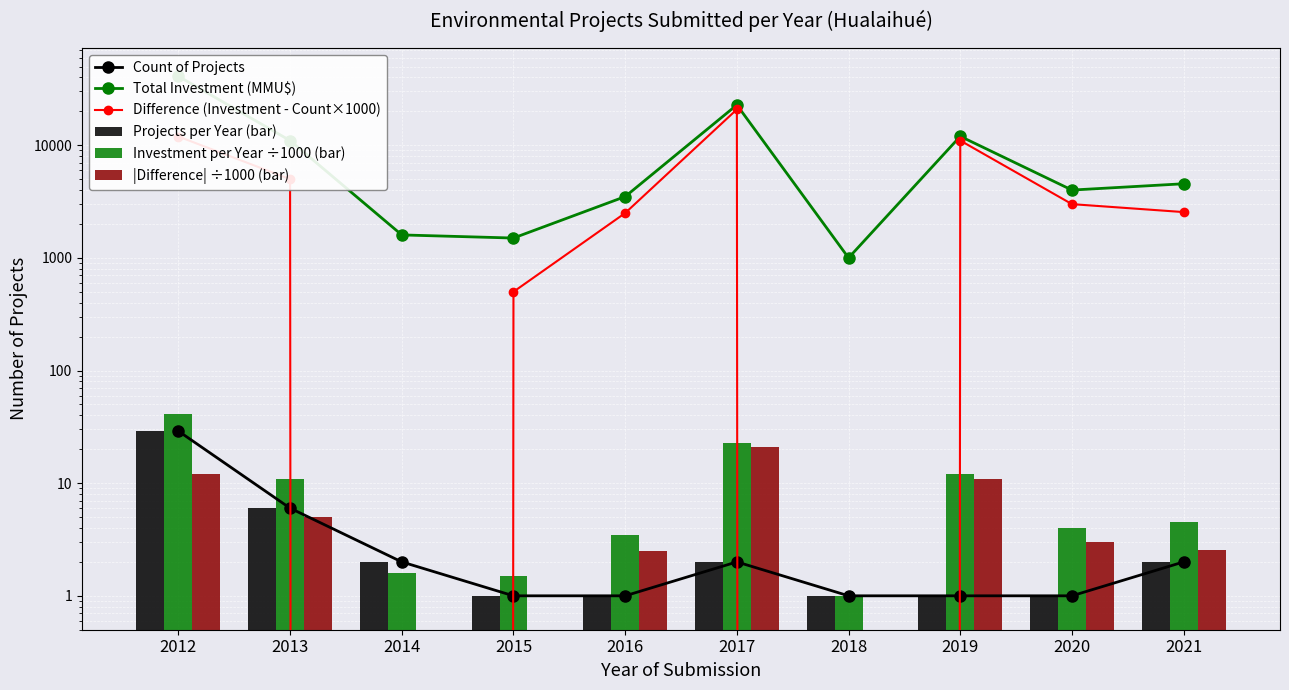

How many groups of bars are there?

10